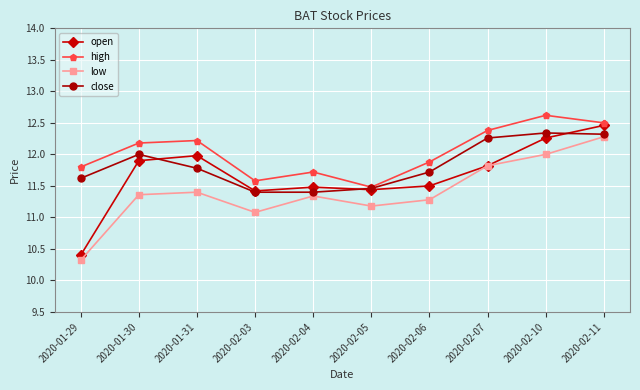

Rank the series by their average value, from highest to lowest.

high, close, open, low